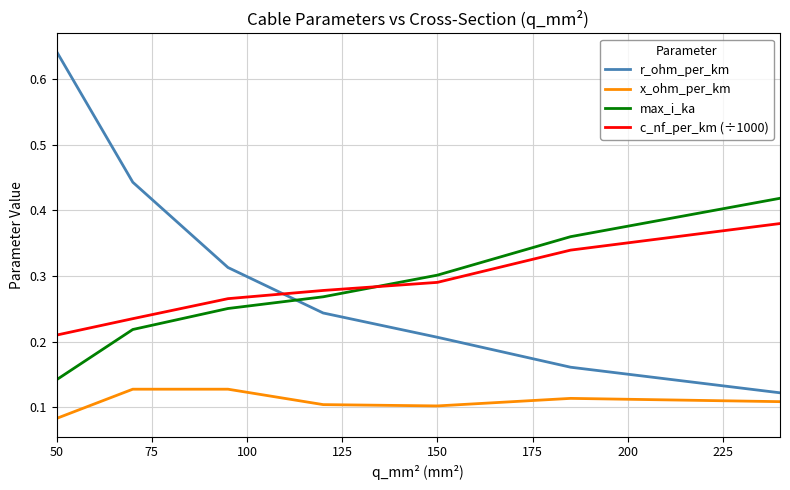

True or false: x_ohm_per_km and c_nf_per_km (÷1000) intersect in this chart.

False